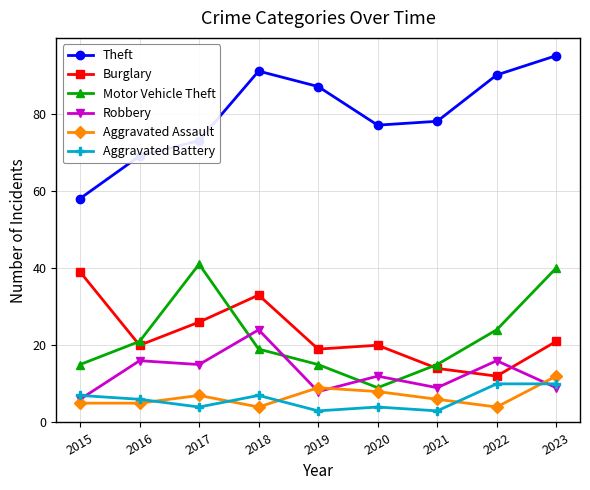

What is the value of the Robbery point at the 9th from the left?

9